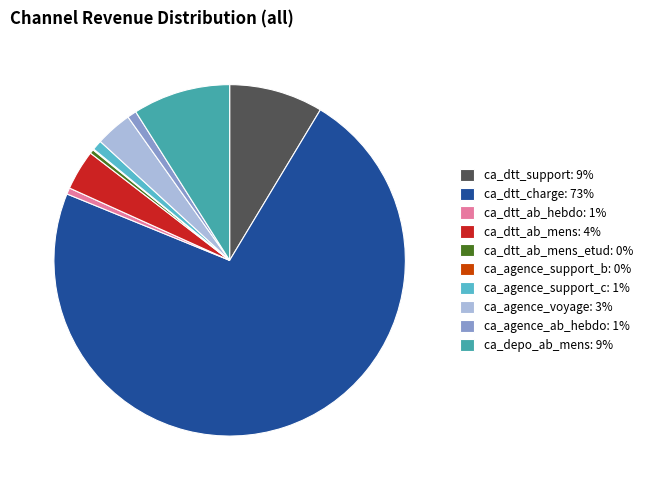

Which has a higher value, ca_dtt_support: 9% or ca_dtt_ab_mens_etud: 0%?

ca_dtt_support: 9%